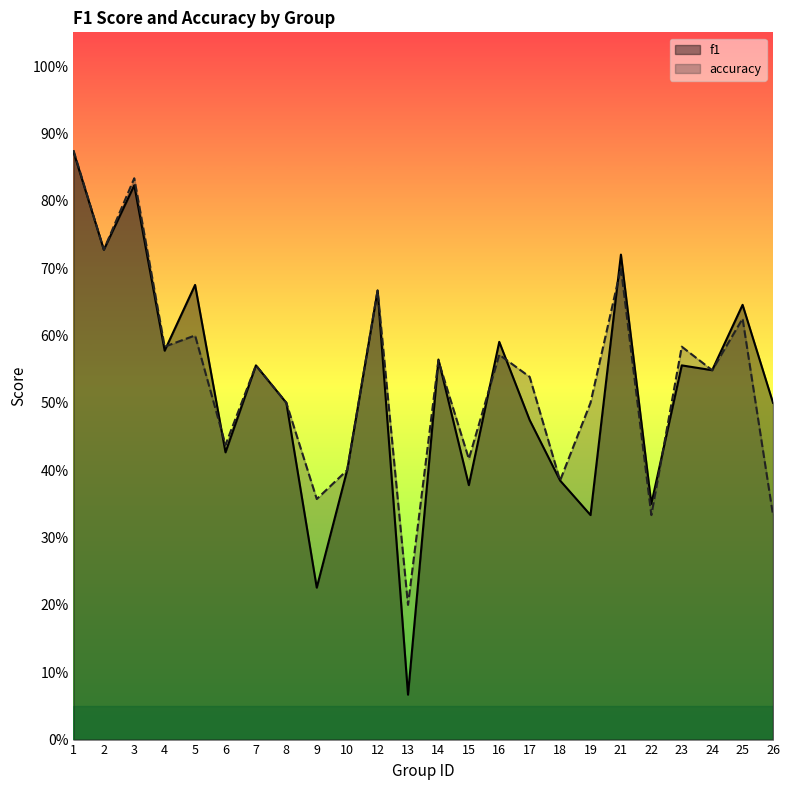

Where do f1 and accuracy first cross each other?

4 and 5